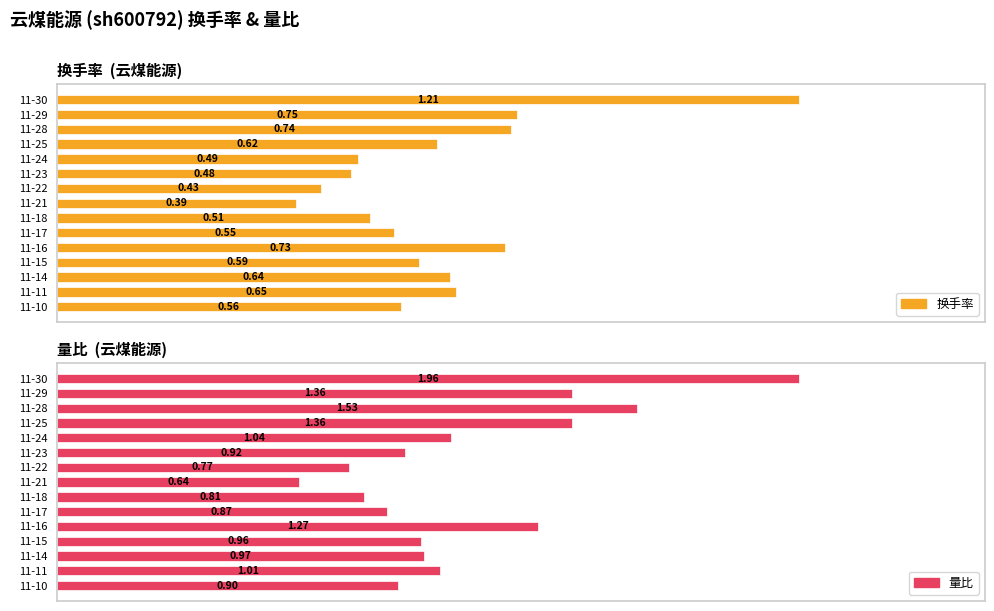

What is the average value of the 换手率 series?

0.6